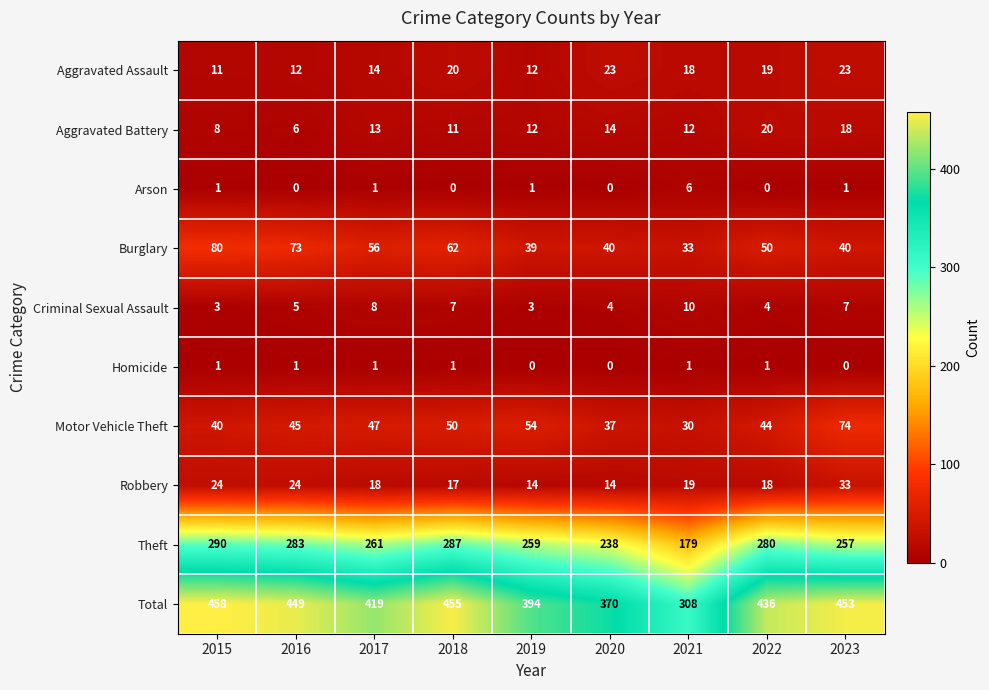

What is the greatest value displayed?

458